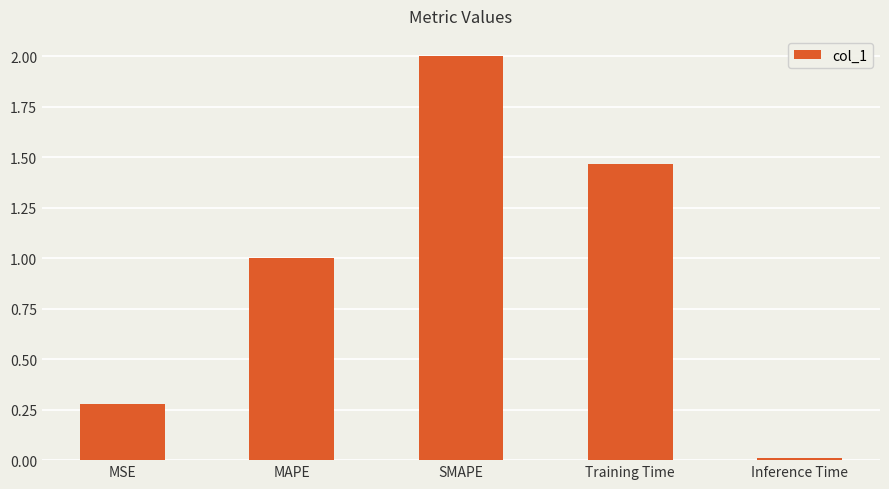

Rank the categories by value from highest to lowest.

SMAPE, Training Time, MAPE, MSE, Inference Time